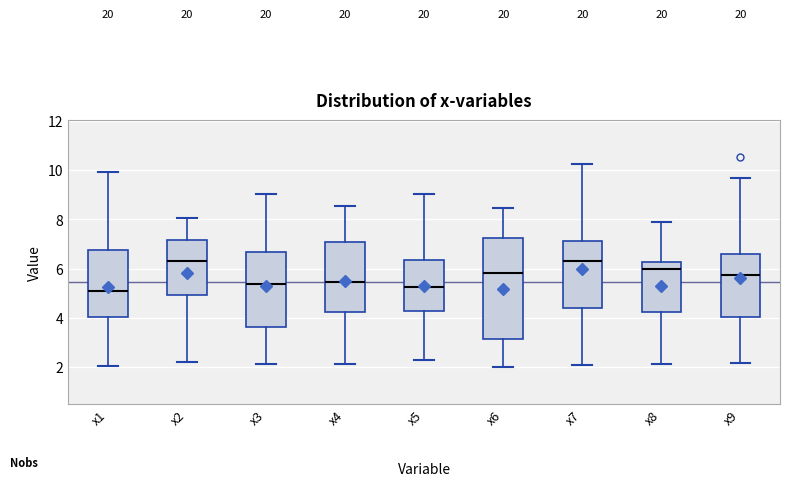

Where is the upper edge of the box for x9 on the y-axis? The values are not printed on the chart, so give them approximately, as read against the axis.

6.6